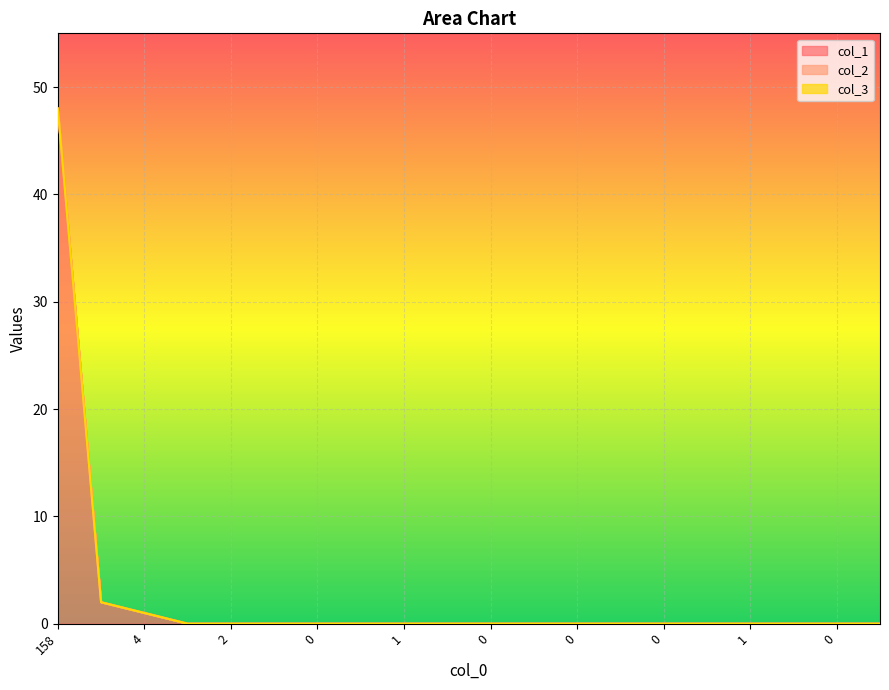

At which label does col_2 reach its minimum?

158